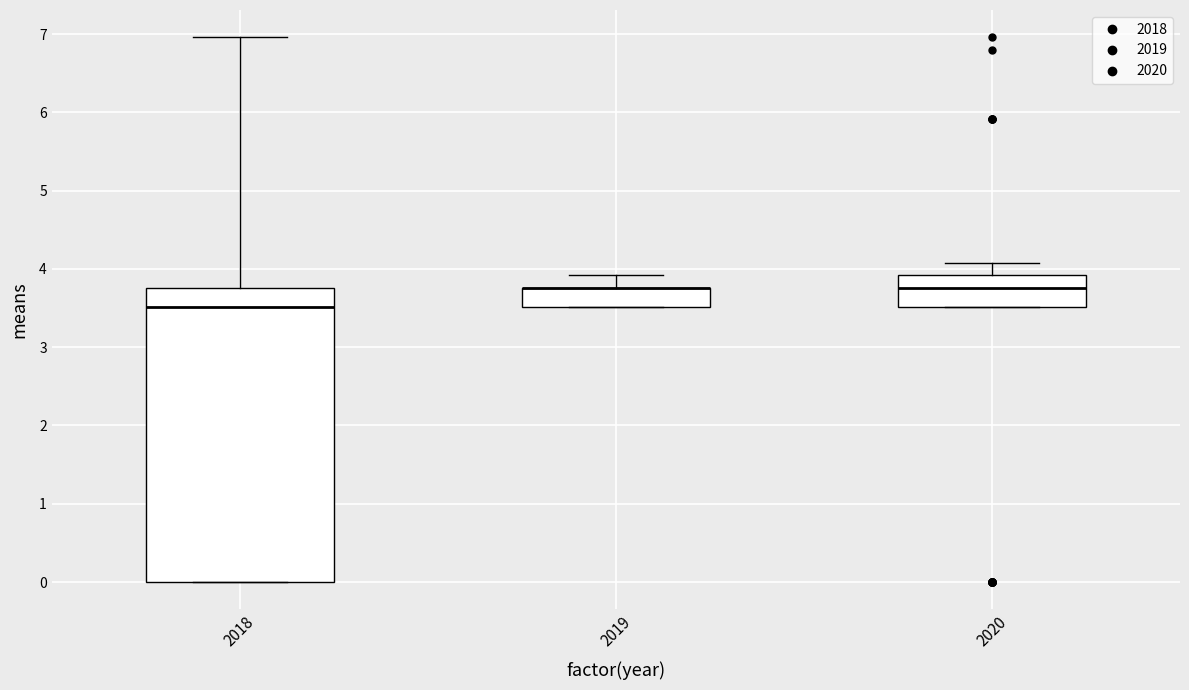

Where does the median line of the box at x = 2018 sit on the y-axis? The values are not printed on the chart, so give them approximately, as read against the axis.

3.5